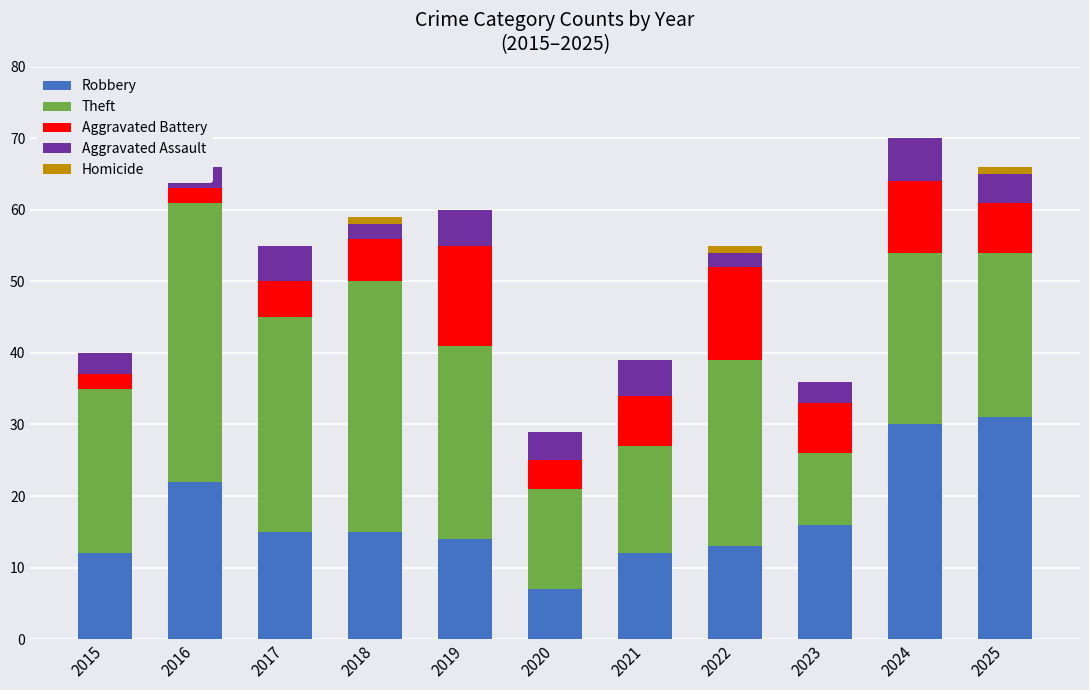

How many series are shown in this chart?

5